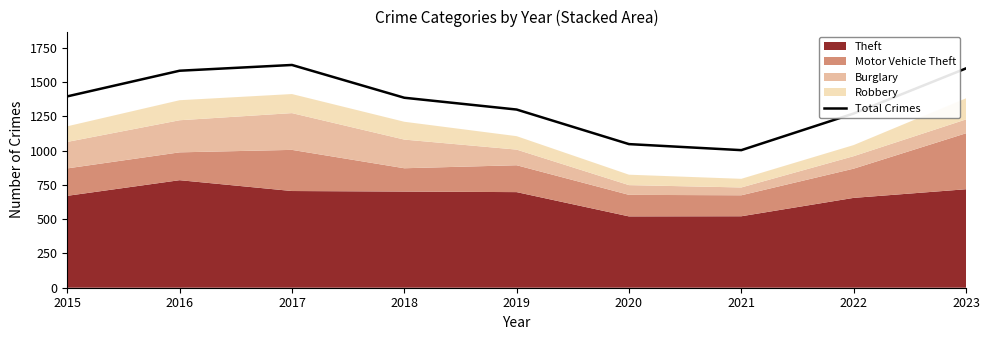

How many data points are above 1385?

4